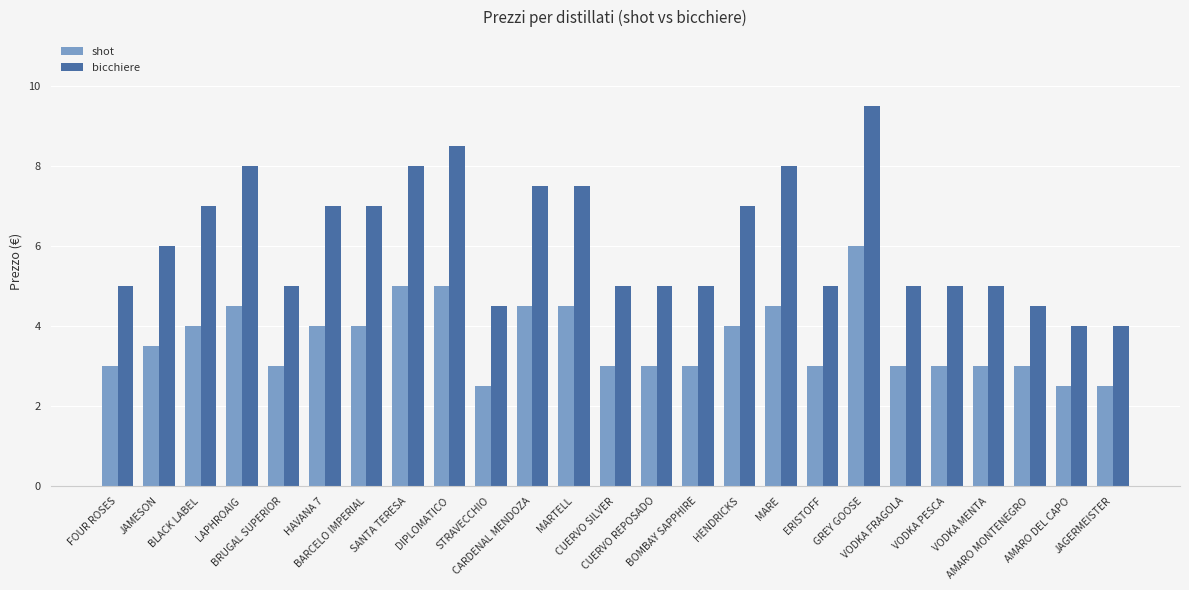

What is the sum of the shot values at VODKA MENTA and BARCELO IMPERIAL?

7.0